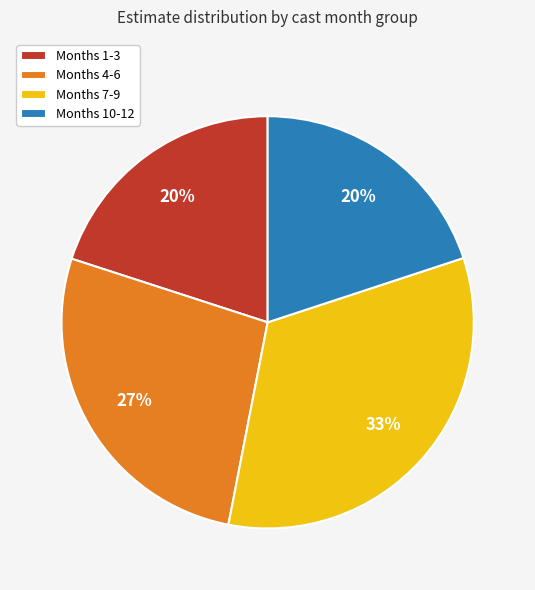

What is the largest slice in the pie chart?

Months 7-9